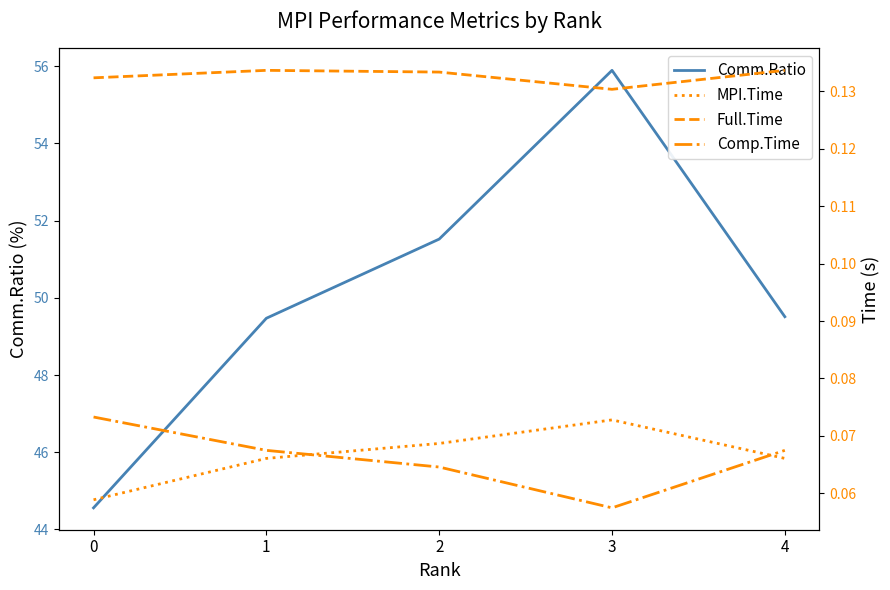

What are all the series names shown in the legend?

Comm.Ratio, MPI.Time, Full.Time, Comp.Time